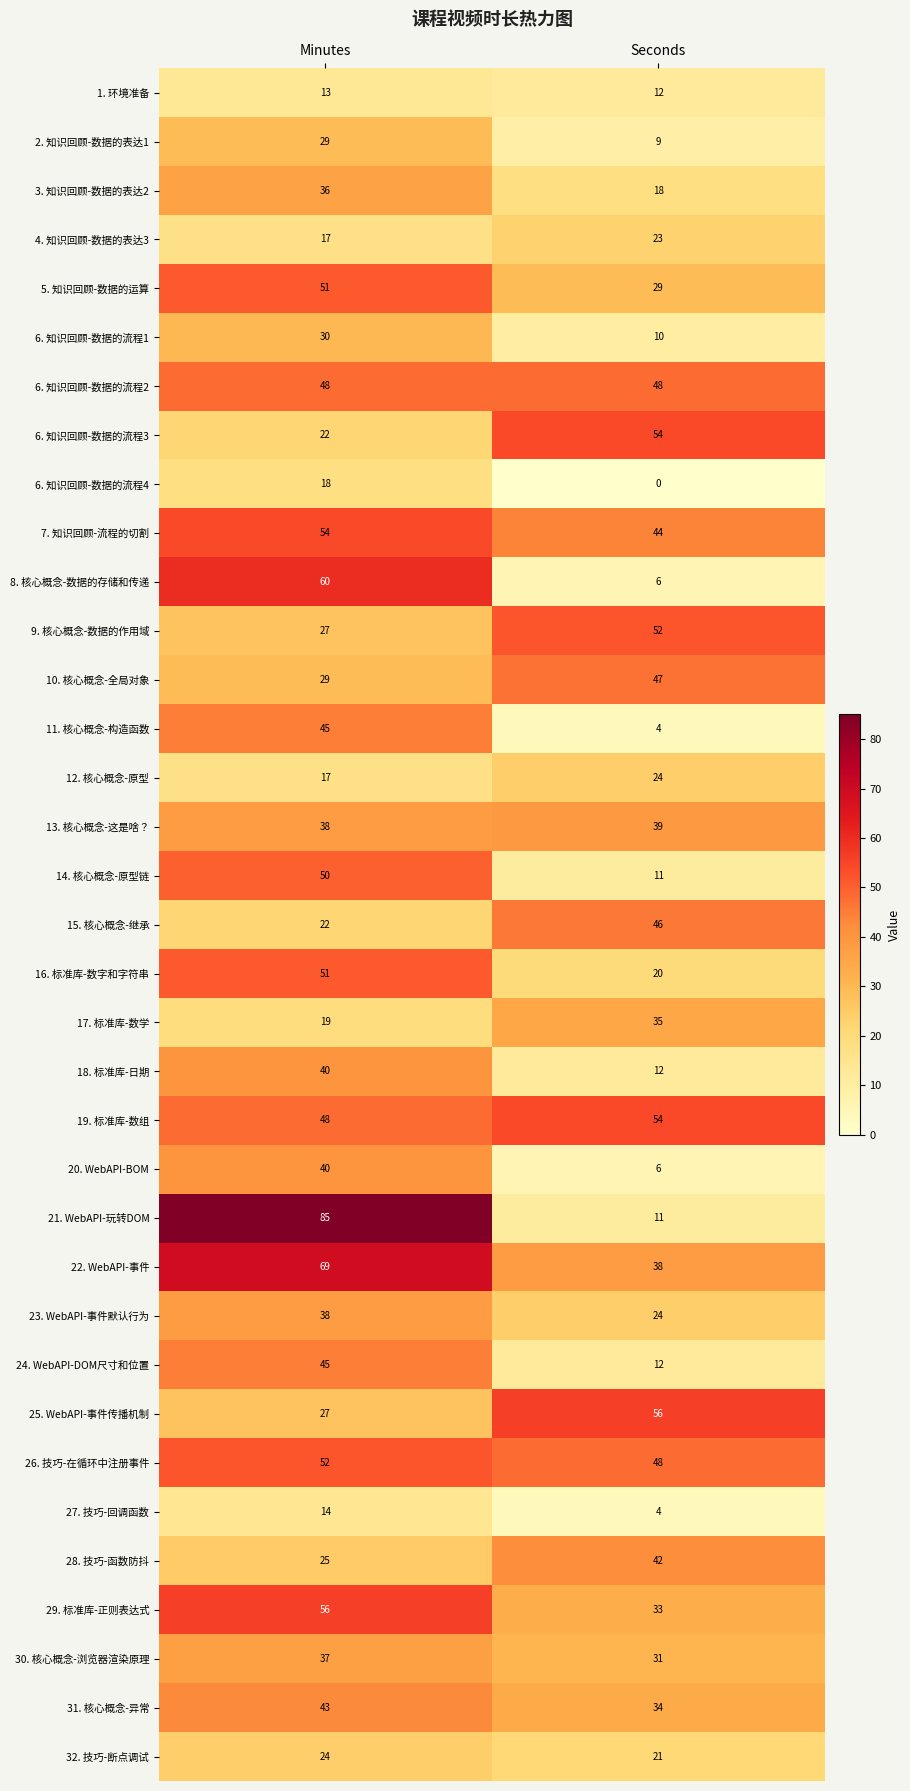

True or false: 13. 核心概念-这是啥？ has a value of 65 at Seconds.

False